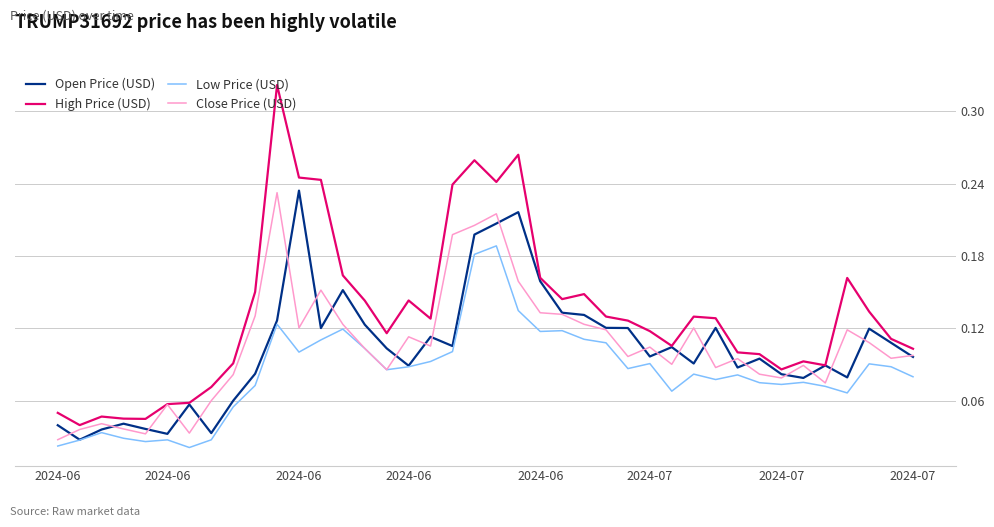

True or false: High Price (USD) and Low Price (USD) cross at least once.

False